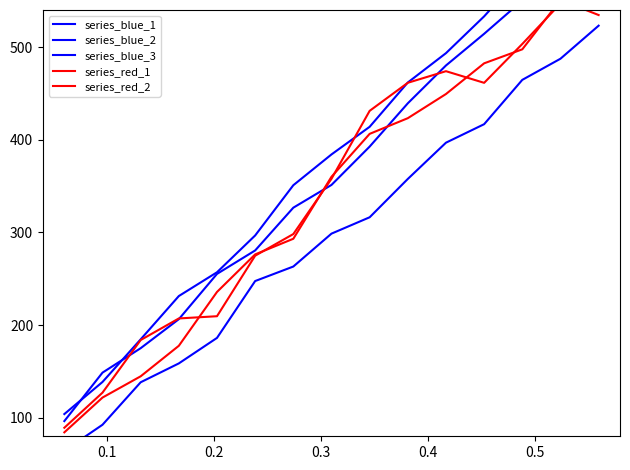

What is the maximum value shown in the chart?

642.2